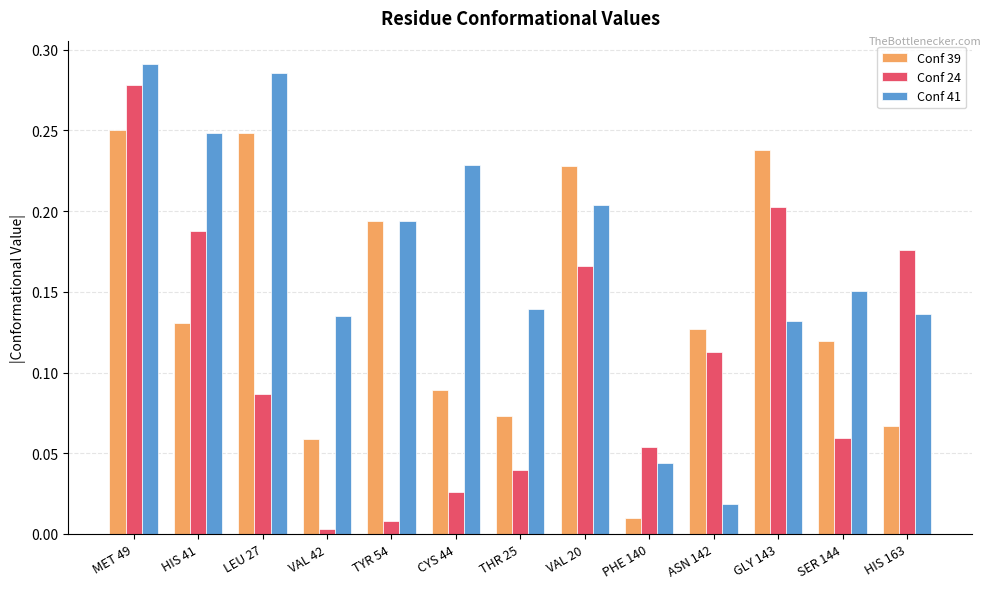

Where is Conf 39 nearest to the value 0?

PHE 140